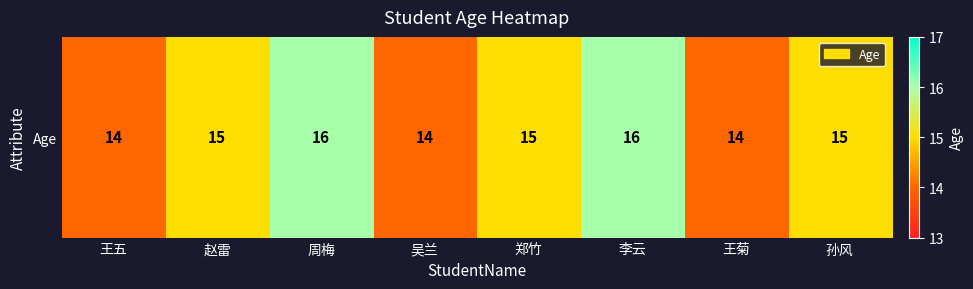

List the labels in order of value, largest first.

周梅, 李云, 赵雷, 郑竹, 孙风, 王五, 吴兰, 王菊